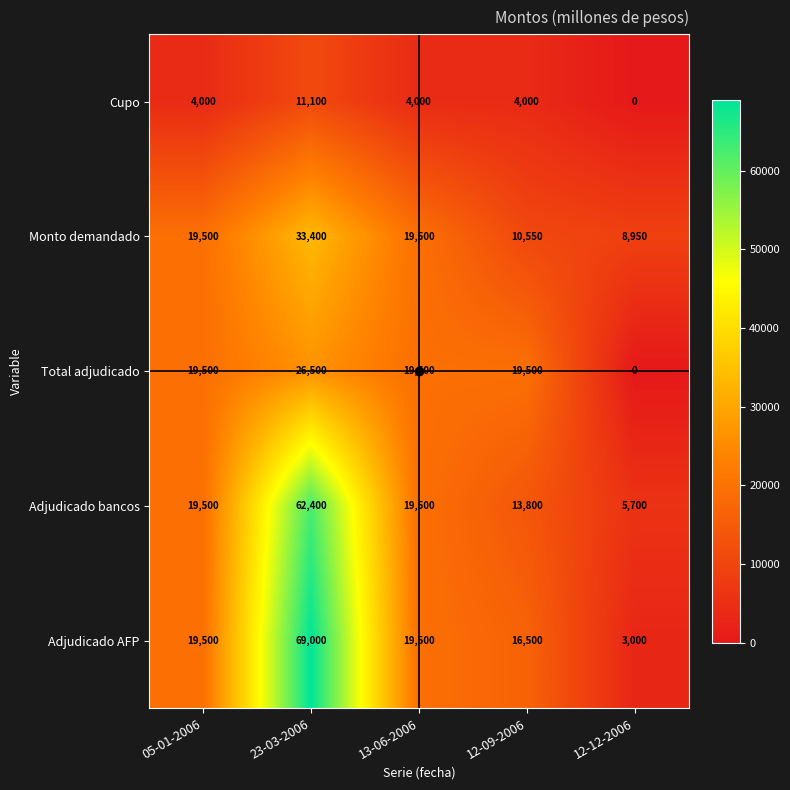

Rank the series by their maximum value, from highest to lowest.

Adjudicado AFP, Adjudicado bancos, Monto demandado, Total adjudicado, Cupo